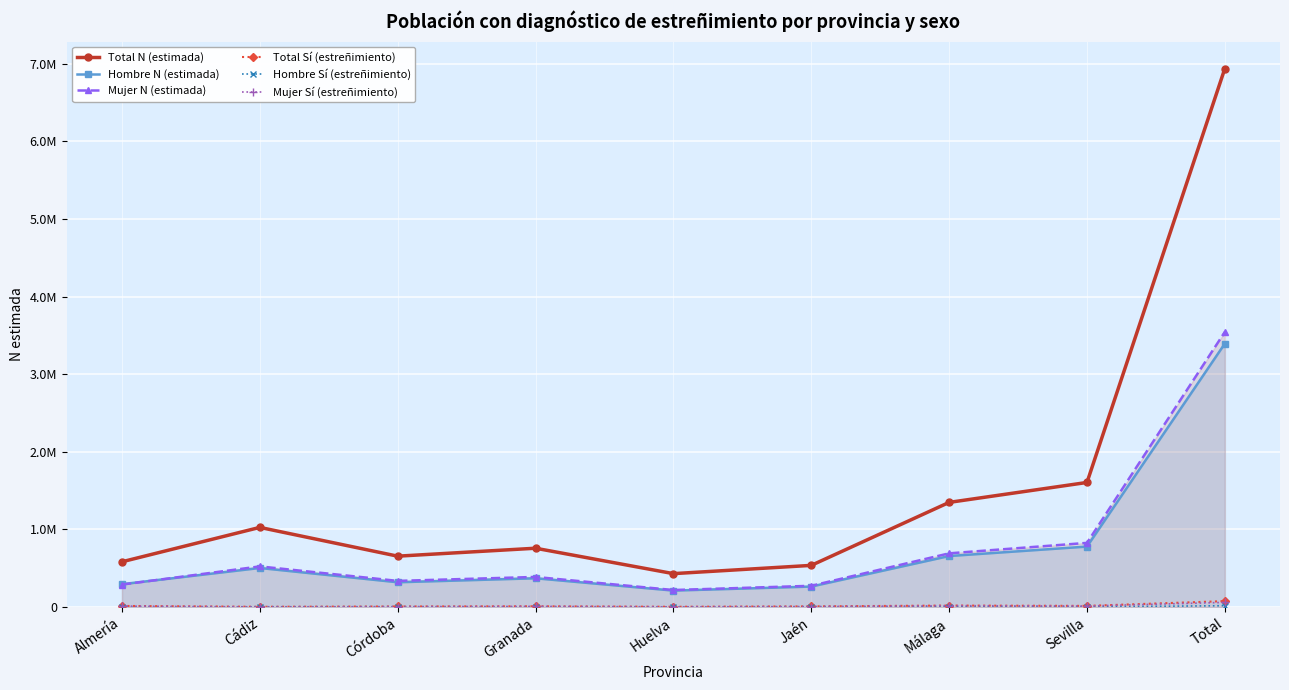

What is the value of the Total Sí (estreñimiento) point at the 1st from the left?

13477